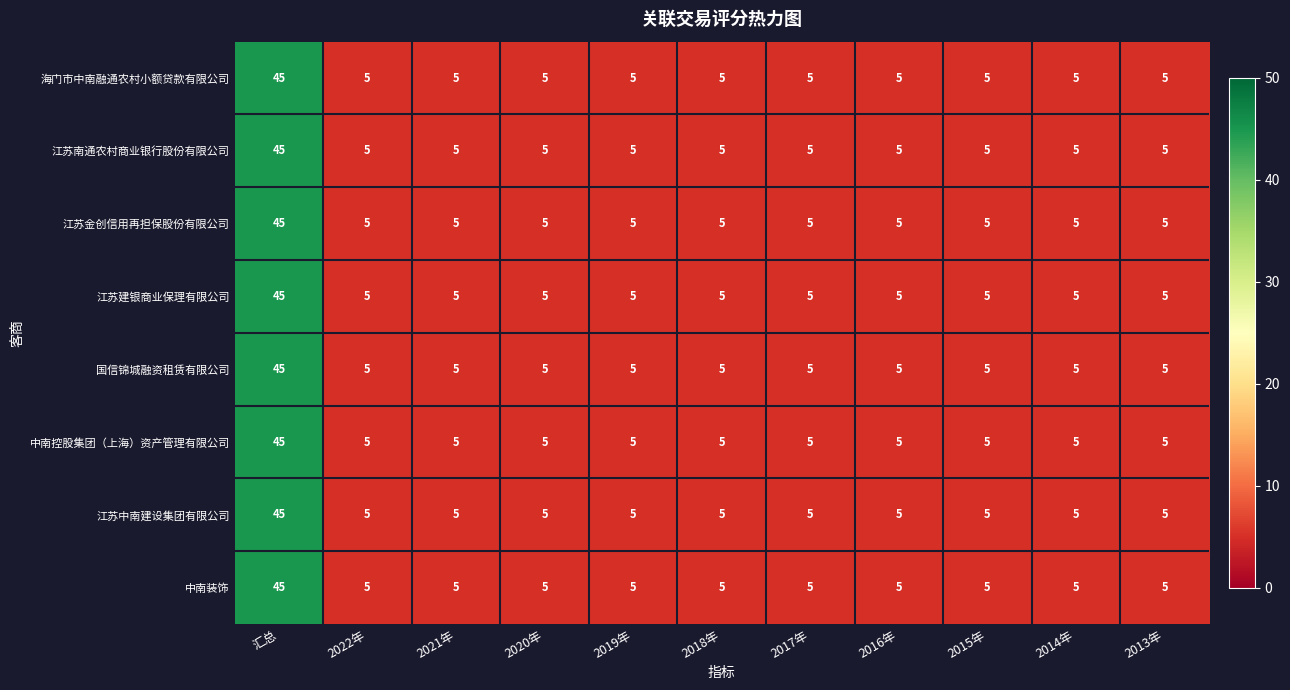

The value of 江苏建银商业保理有限公司 at 2016年 is 8. True or false?

False